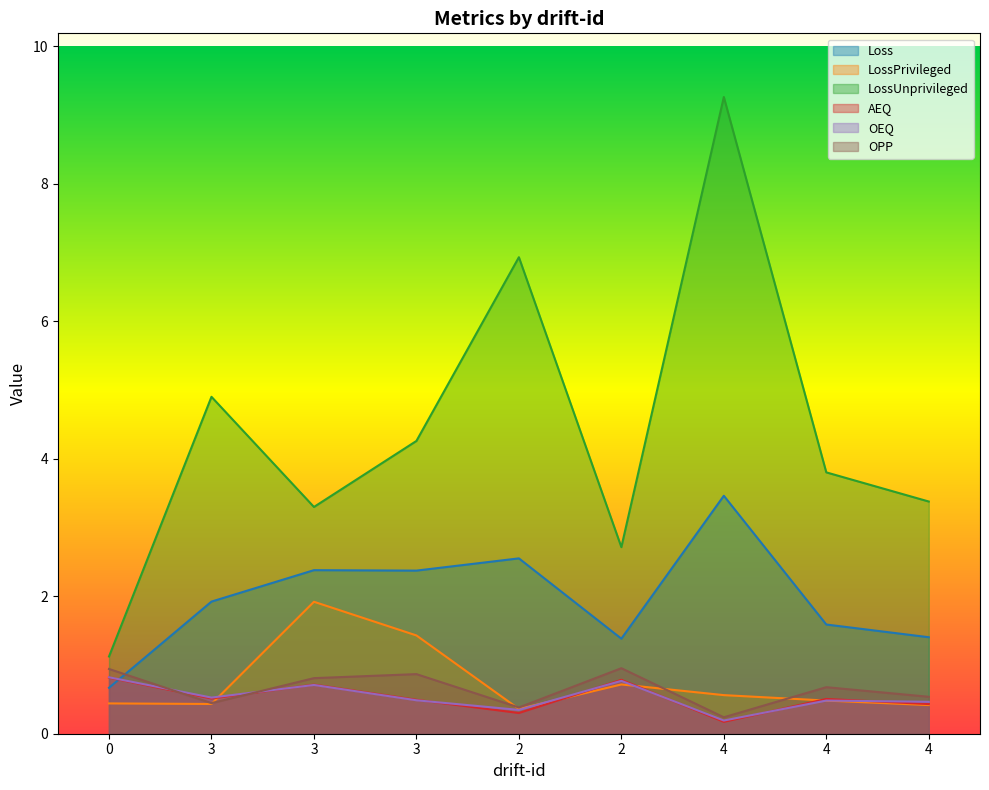

What is the difference between the maximum and minimum values in the LossPrivileged series?

1.6